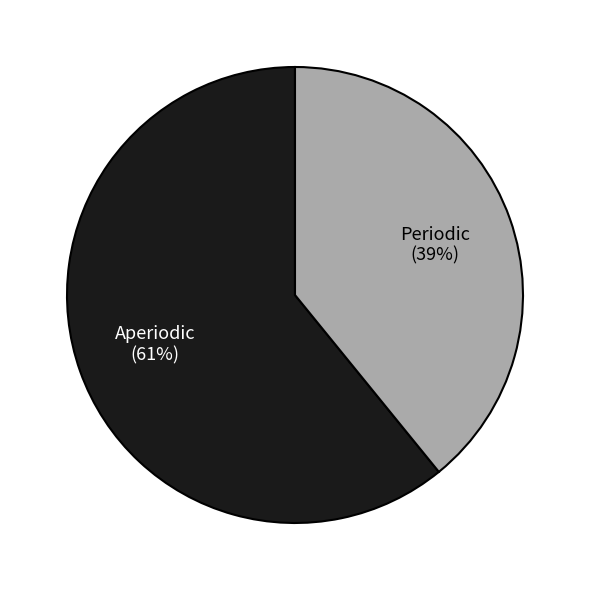

The Periodic slice represents 34% of the pie. True or false?

False